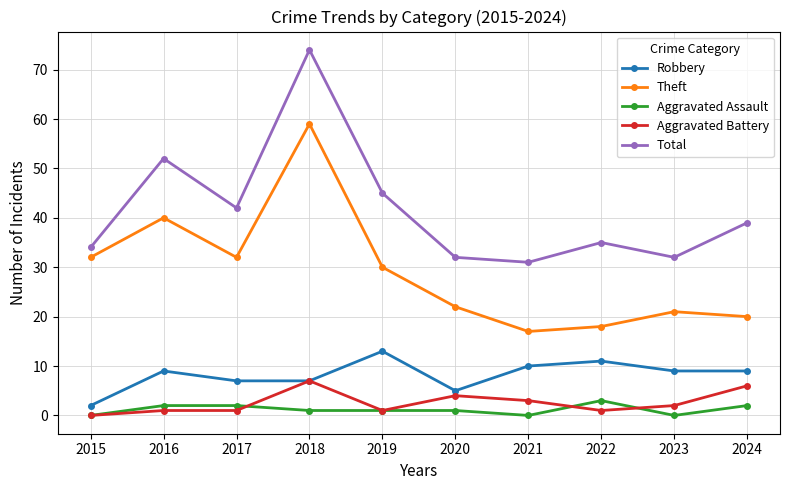

Which series has the largest total across all categories?

Total